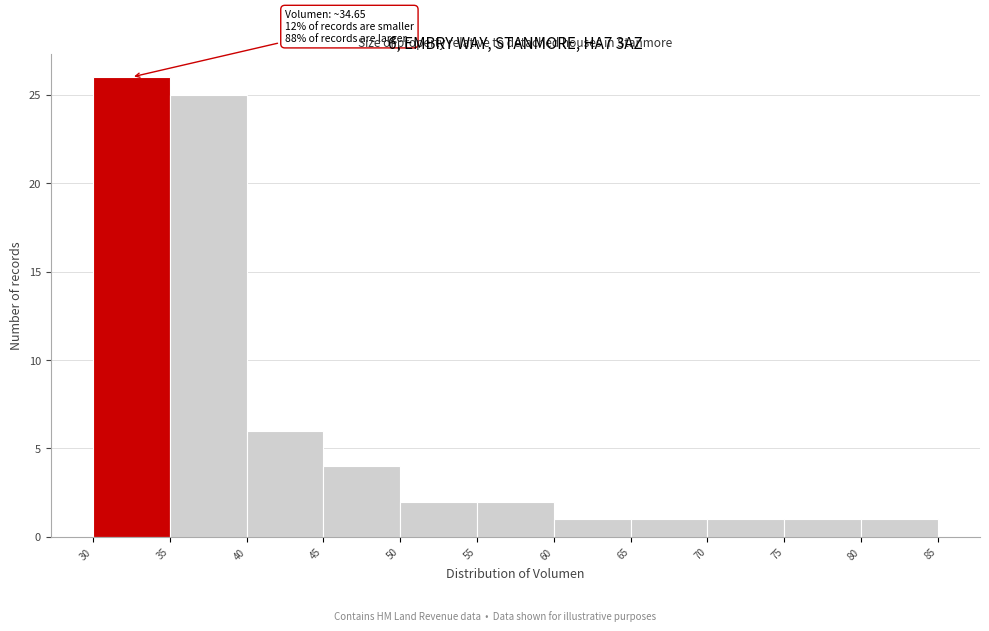

Over which range of the x-axis is the bar tallest?

30 to 35